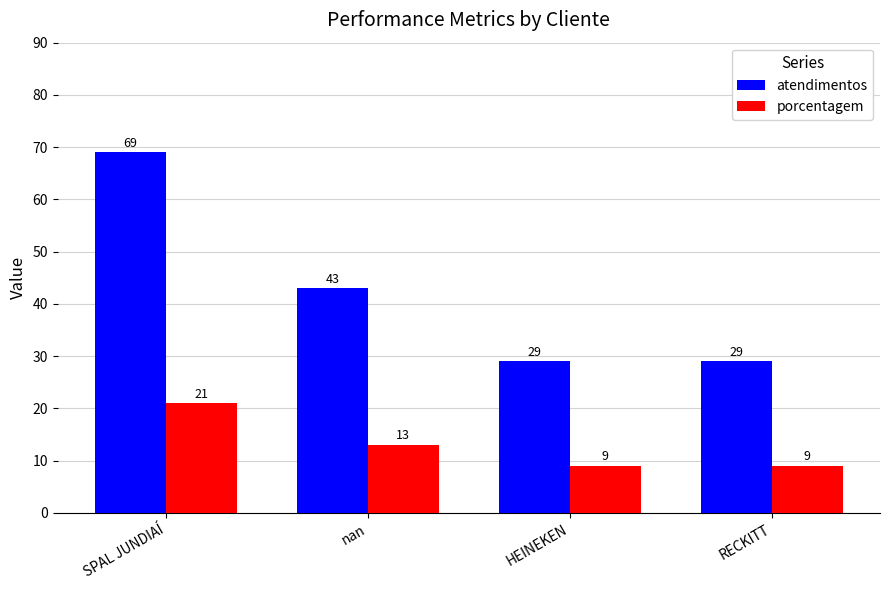

Which series has the widest spread of values?

atendimentos